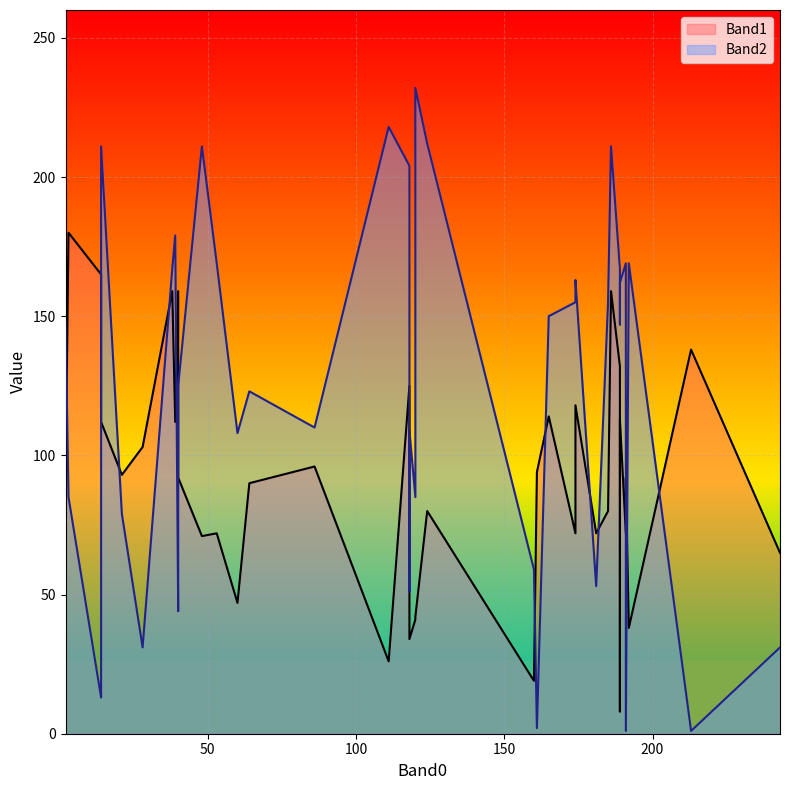

After their last crossing, which series has the higher values: Band1 or Band2?

Band1